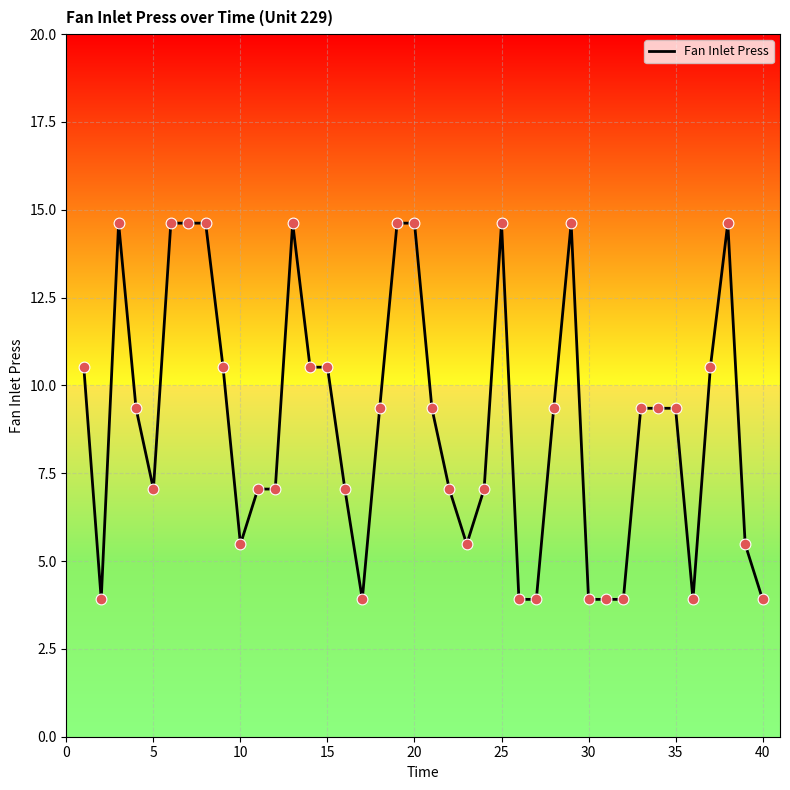

What is the minimum value shown in the chart?

3.9